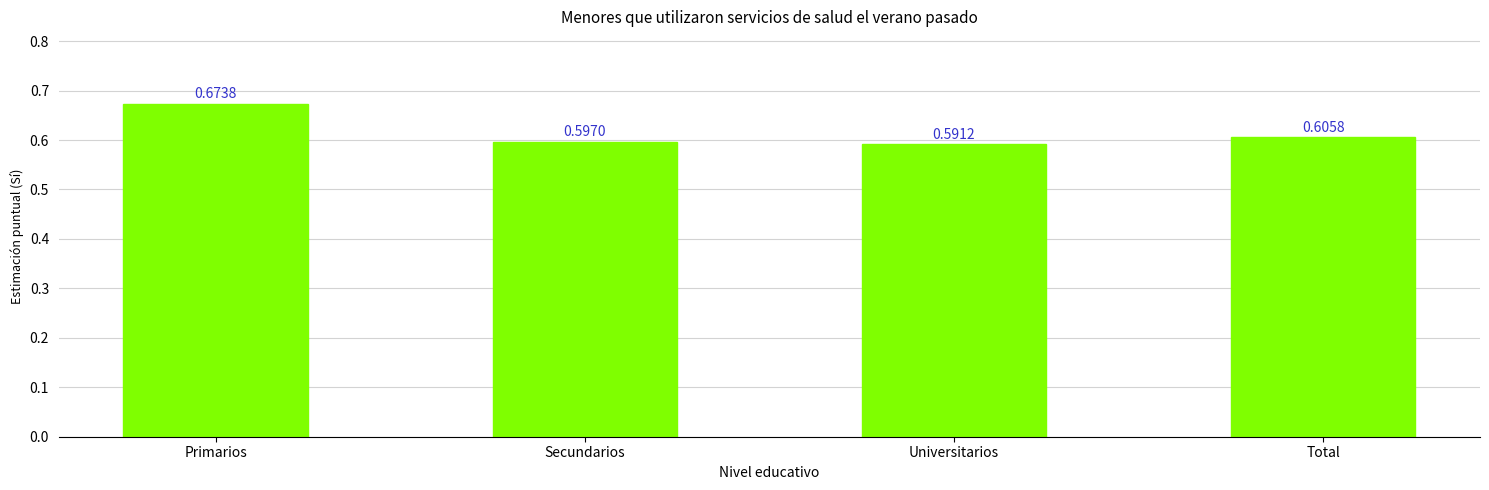

Which label corresponds to the smallest value in the chart?

Universitarios